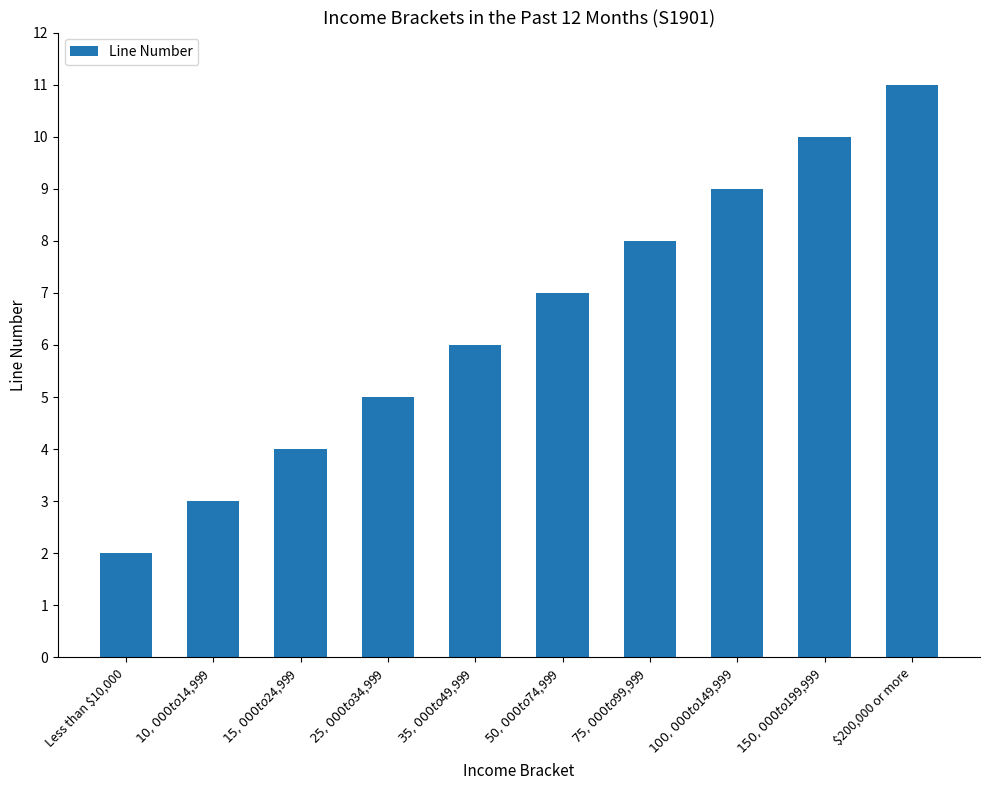

How many data points does each series have?

10